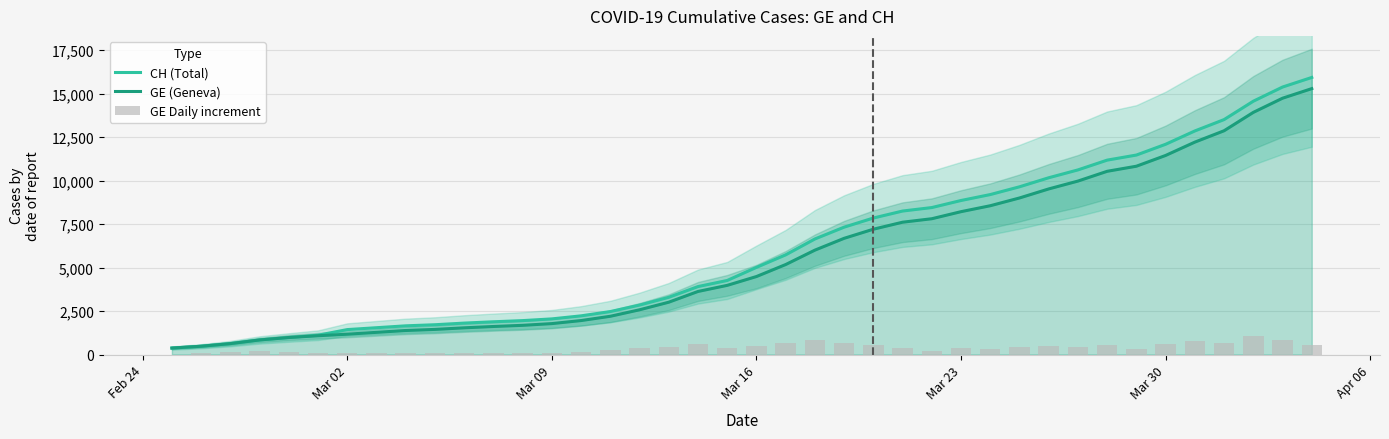

What is the minimum value for GE (Geneva)?

375